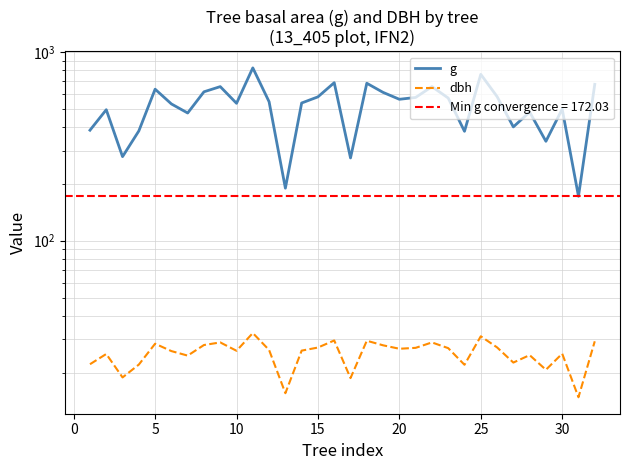

Is this an area chart (filled region under the line)?

No